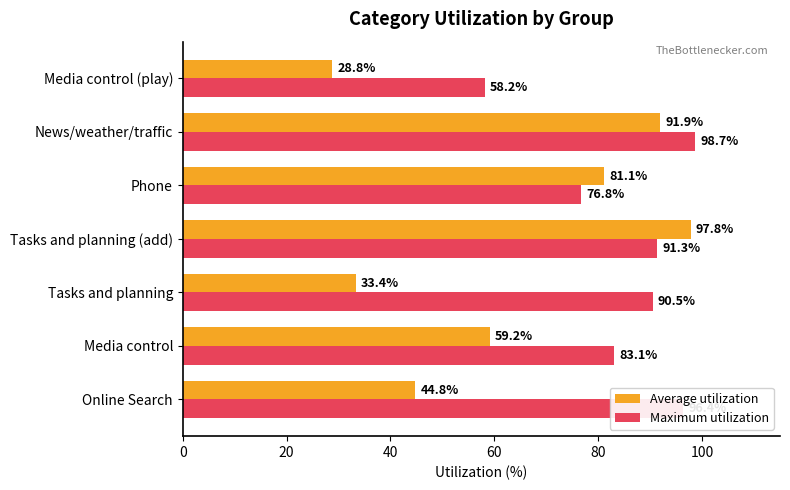

At which label is Maximum utilization closest to 78?

Phone